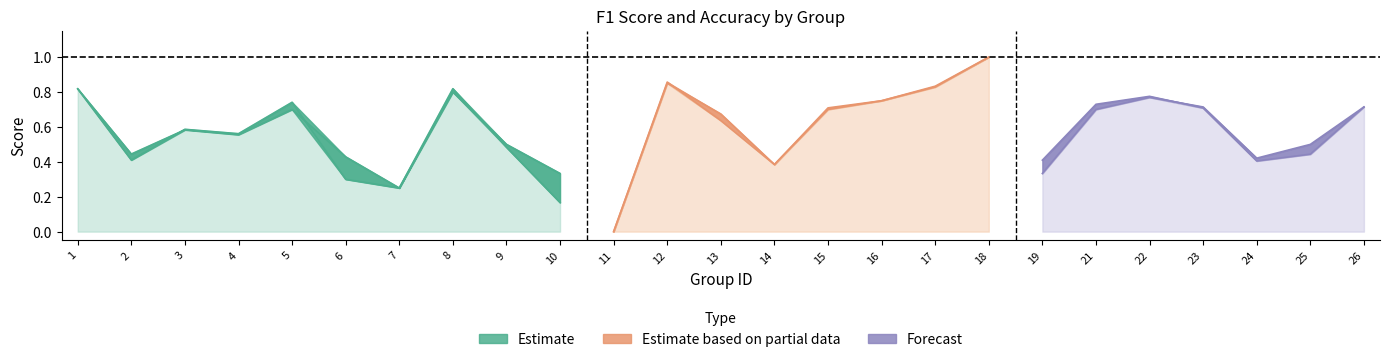

Count the number of categories in the chart.

25